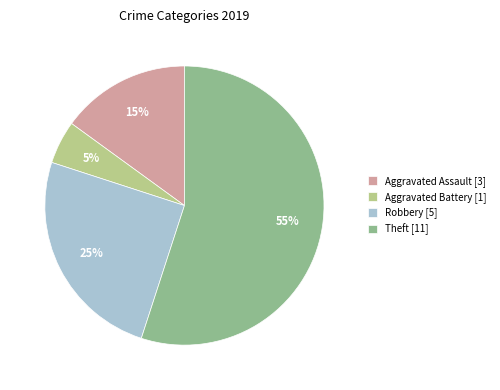

Is there a majority slice in this chart?

Yes